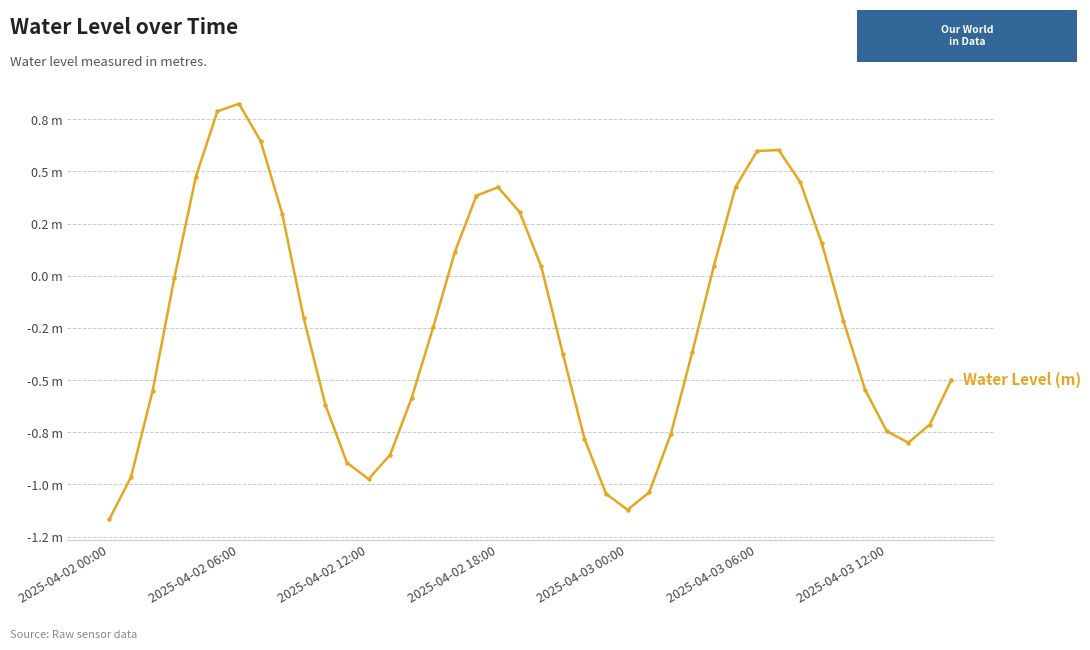

True or false: the data has more than 0 interior local peaks.

True